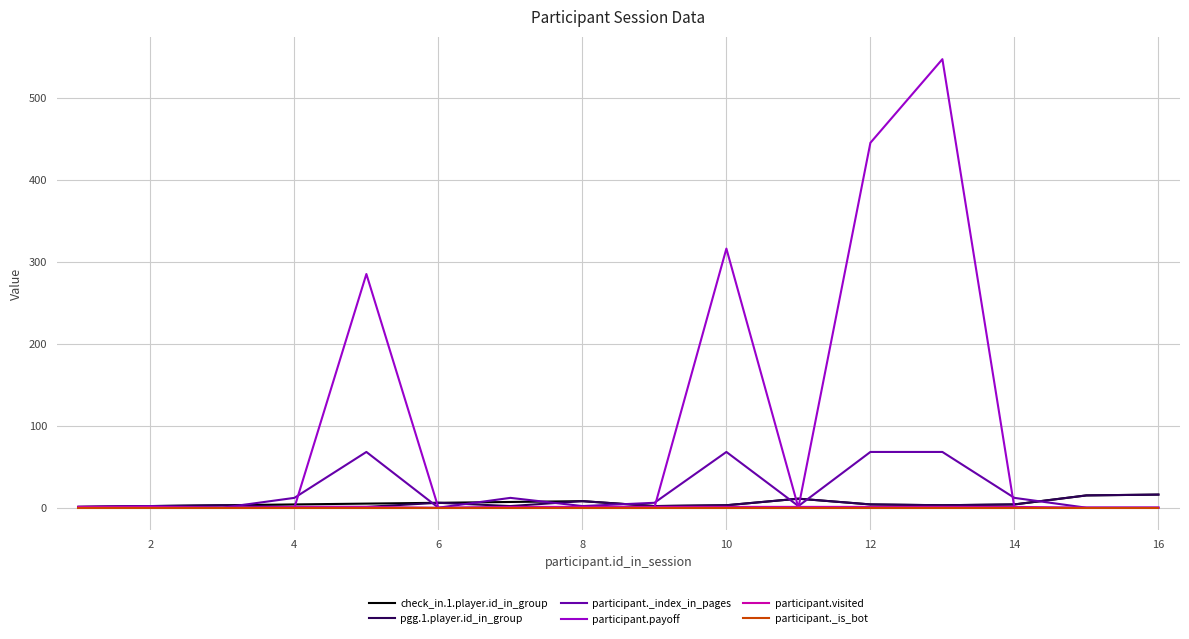

Which series has the largest total across all categories?

participant.payoff